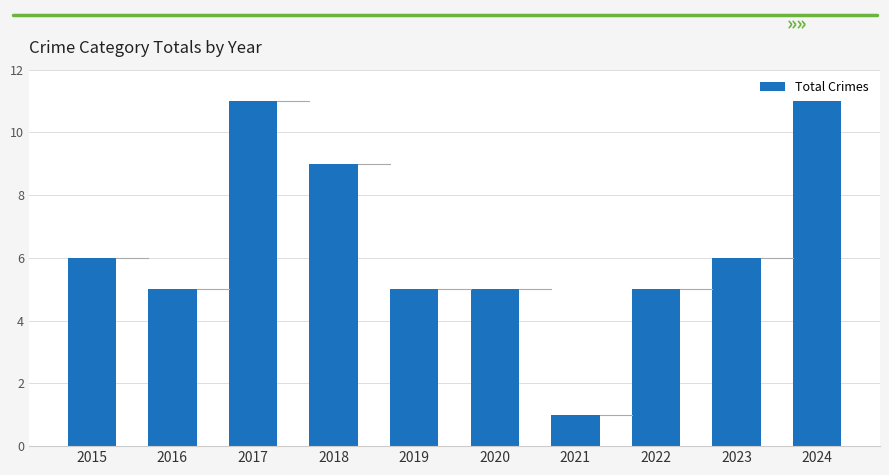

Which has a higher value, 2021 or 2024?

2024